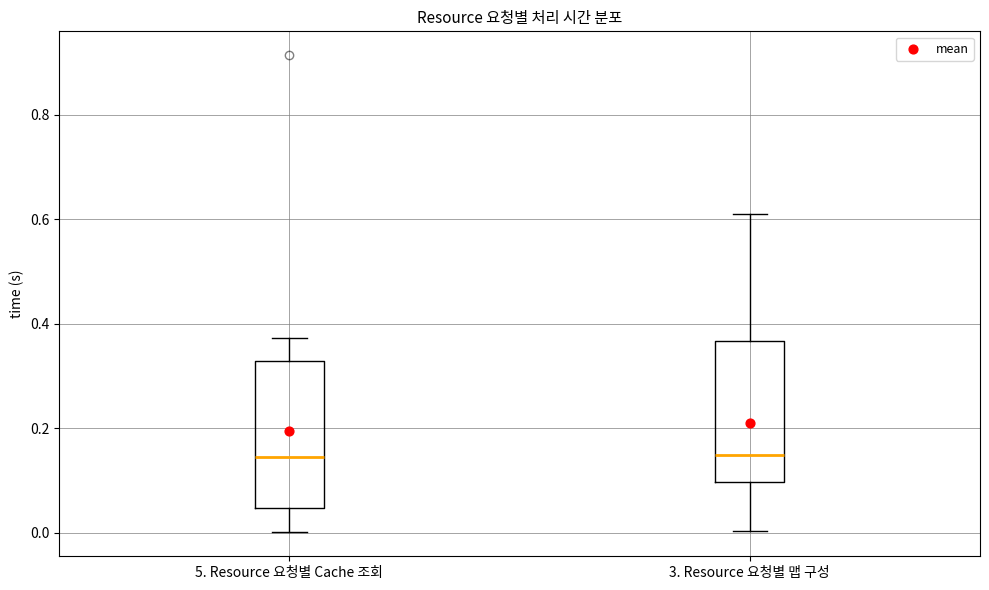

Reading left to right, transcribe this box plot: for each box, give where its median line is, the range the box spans, and where its two whiskers end, as read against the y-axis. The values are not printed on the chart, so give them approximately, as read against the axis.

5. Resource 요청별 Cache 조회: median 0.14, box 0.04 to 0.32, whiskers 0.00 to 0.38
3. Resource 요청별 맵 구성: median 0.14, box 0.10 to 0.36, whiskers 0.00 to 0.62